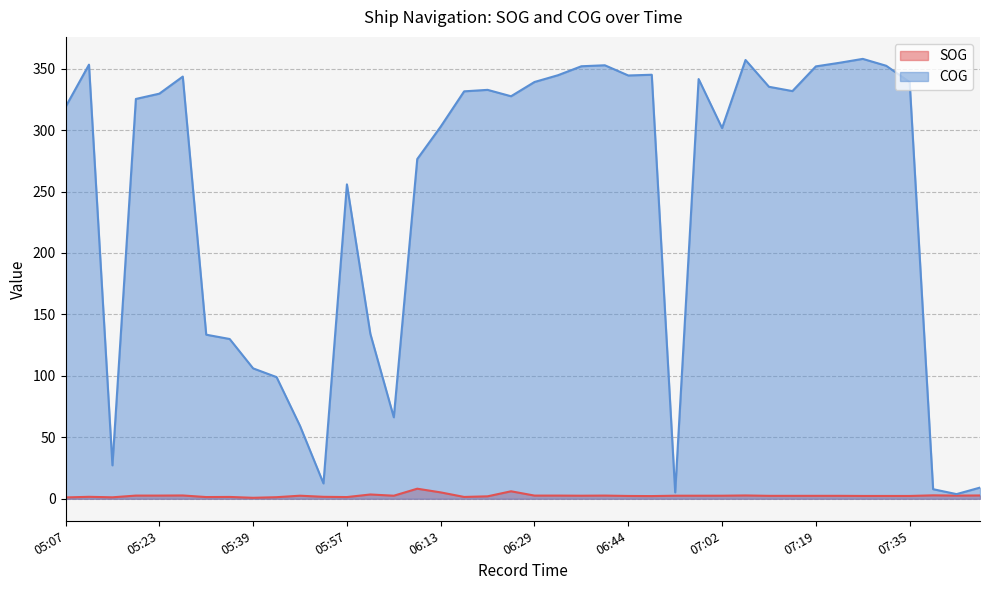

True or false: SOG and COG intersect in this chart.

False